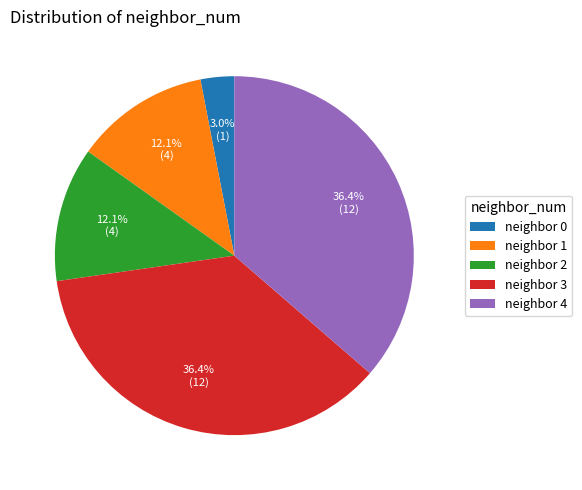

To the nearest percent, what is the average slice percentage?

20%